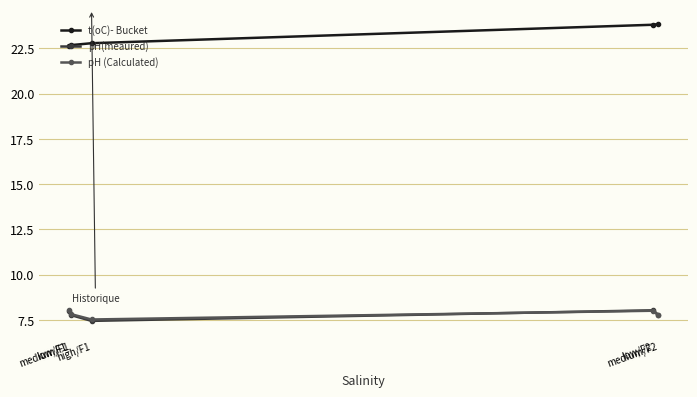

At which category does pH(meaured) reach its first local peak?

low/F2